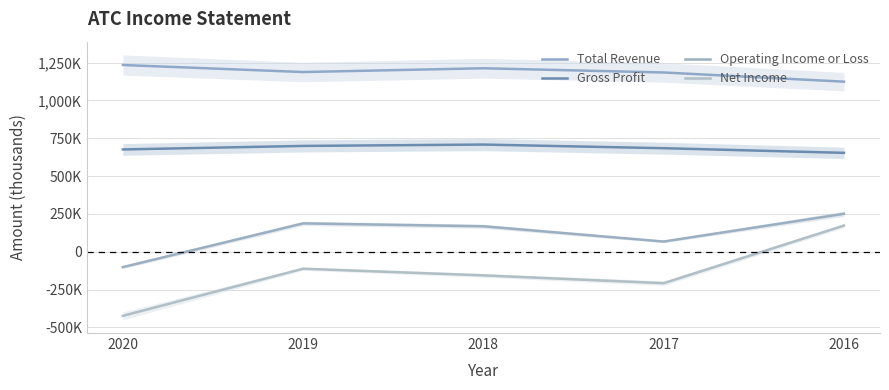

At which label is Net Income closest to -125050?

2019